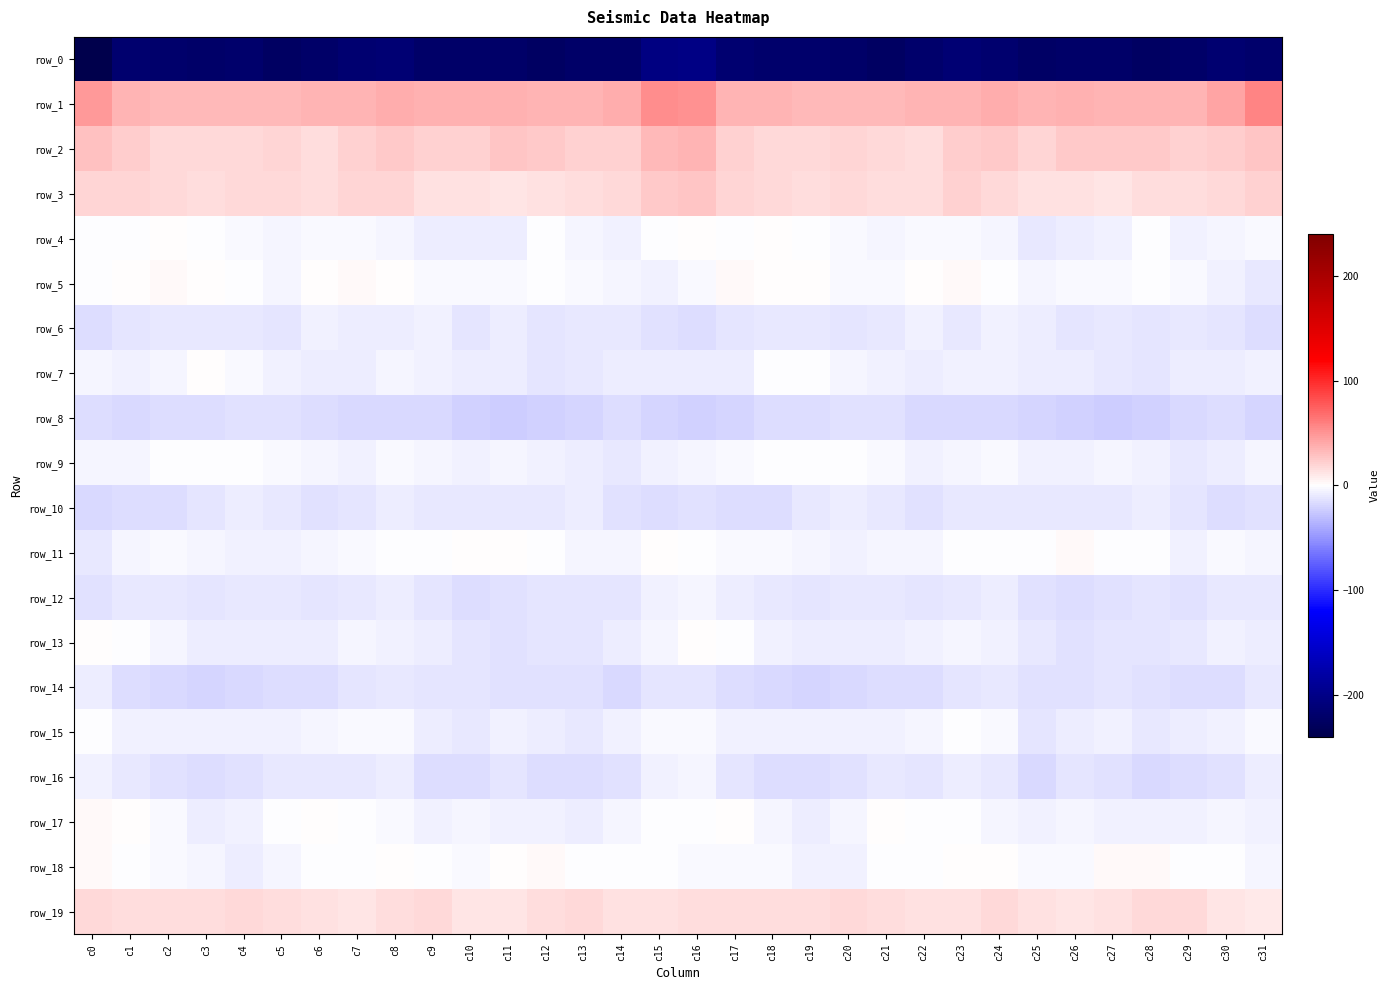

What is the difference between the highest and lowest values at c9?

258.5